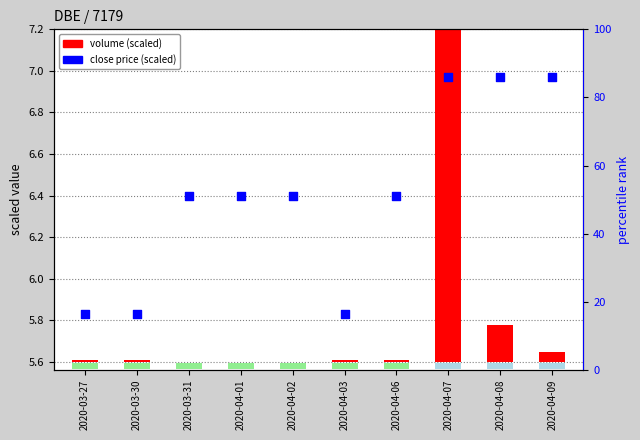

At how many categories does at least one series exceed 3?

10